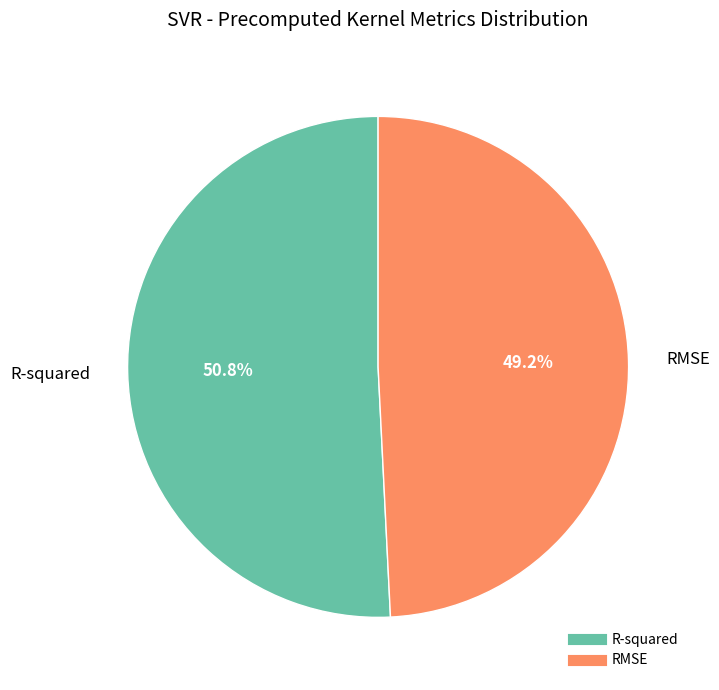

Is it true that RMSE is 49% of the pie?

True